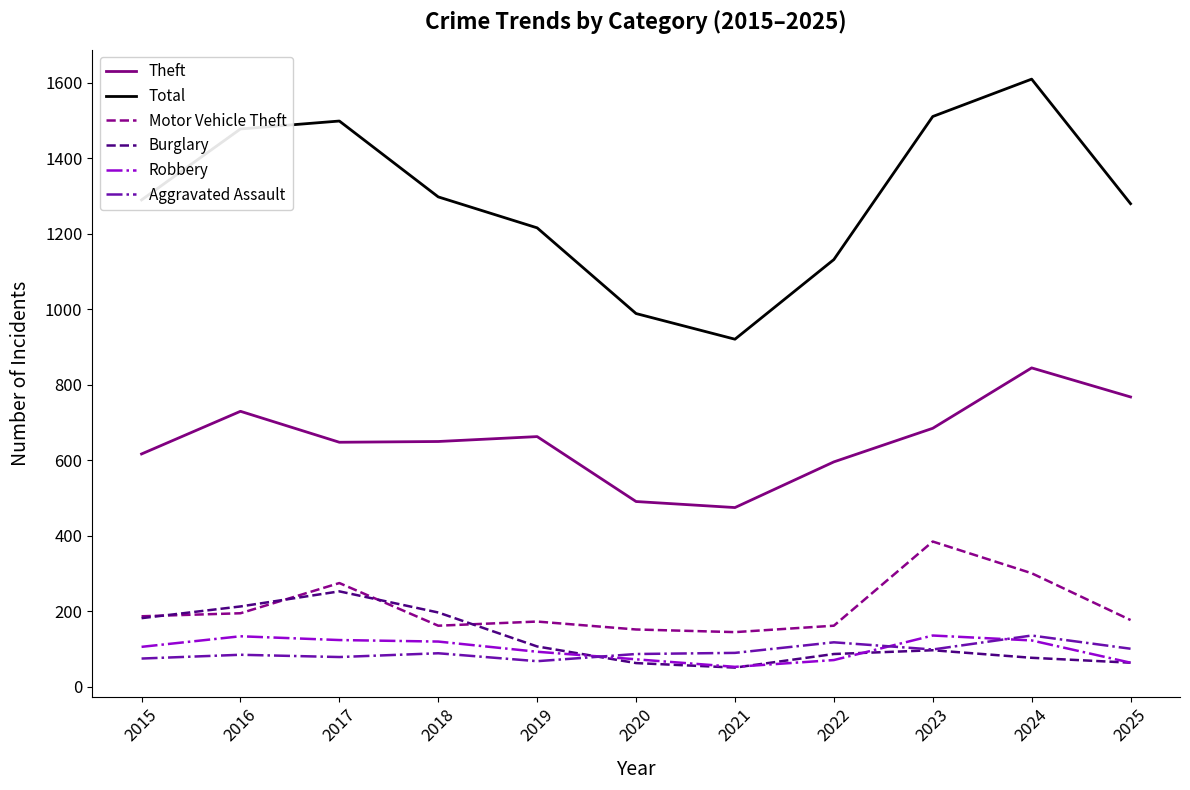

What is the difference between the maximum and second lowest values in the Aggravated Assault series?

61